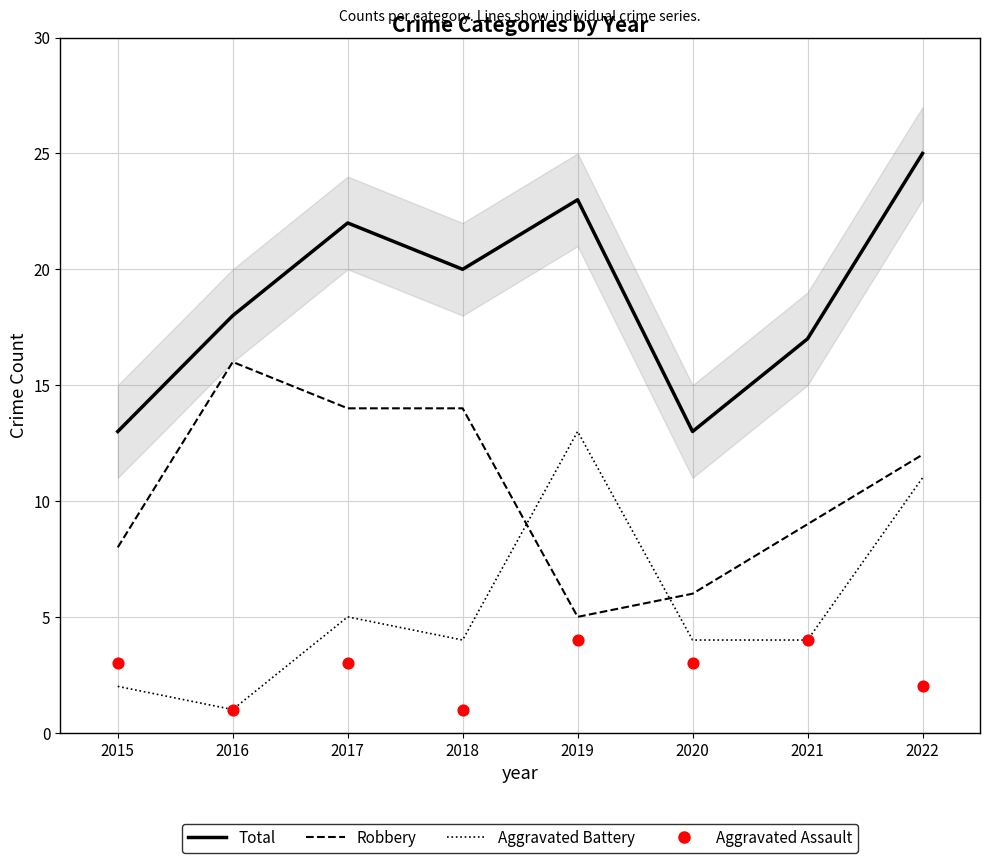

At which category is the sum across all series the highest?

2022